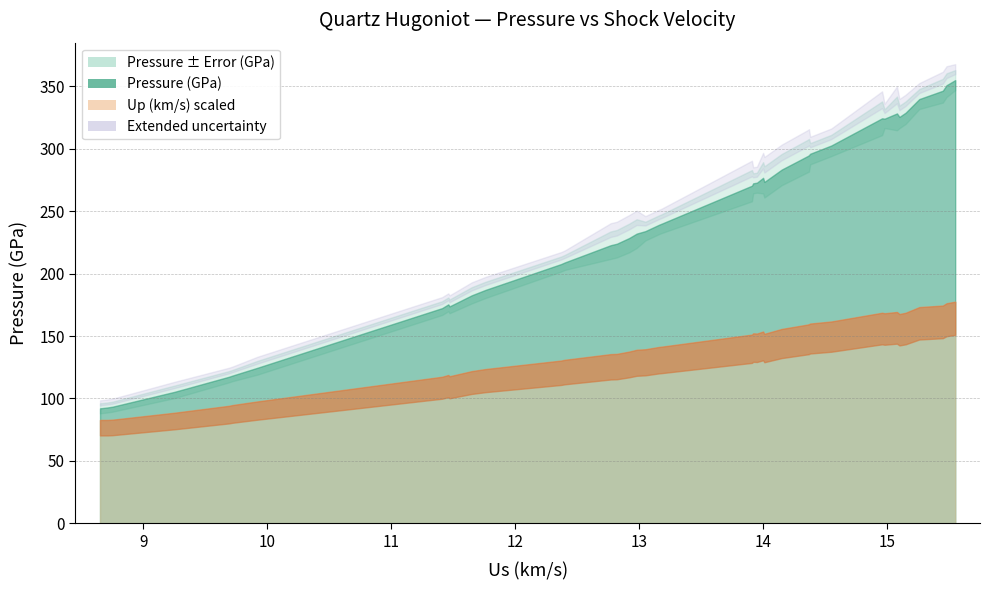

What is the average value of the Pressure_Error series?

1.7